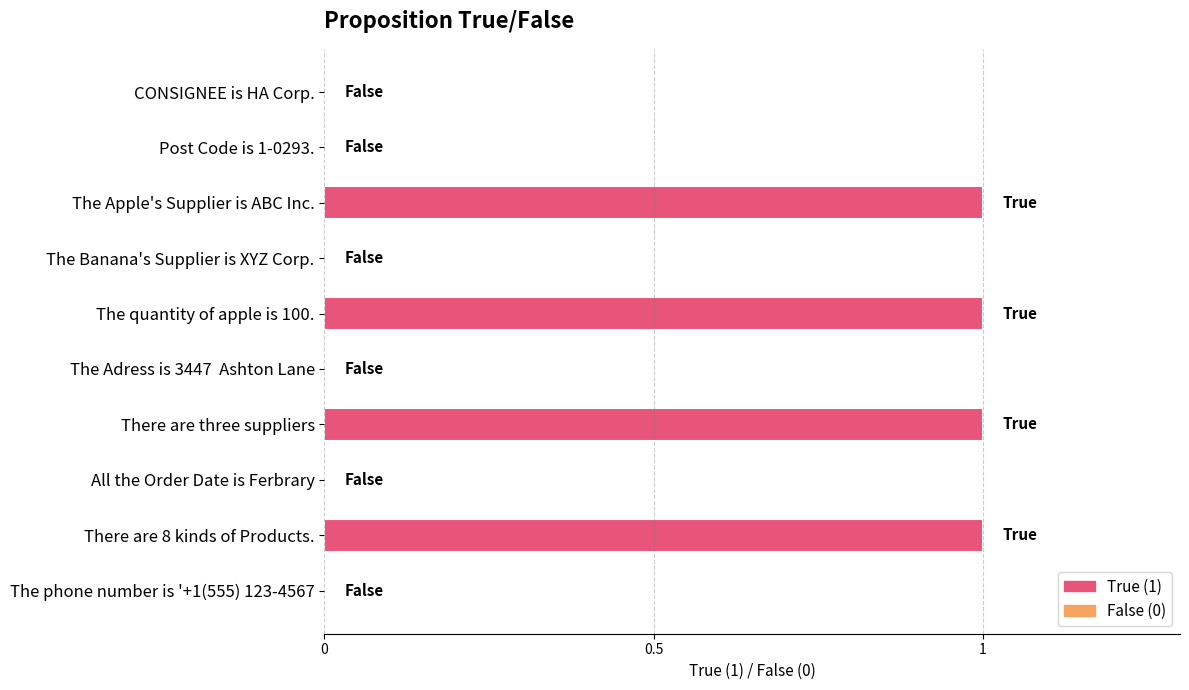

What is the sum of all values?

4